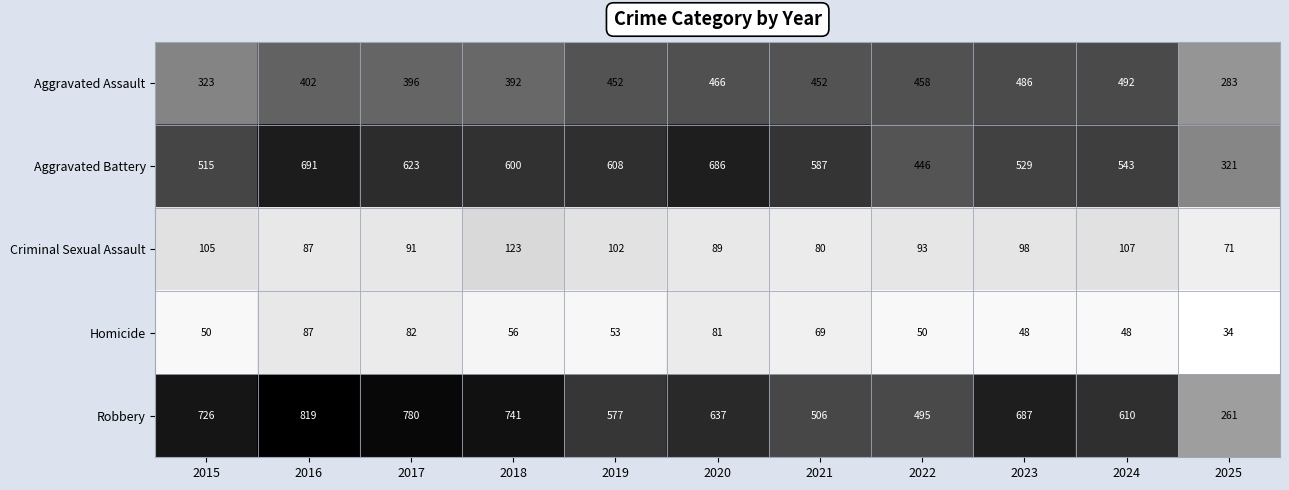

Which series changed the most between 2015 and 2024?

Aggravated Assault